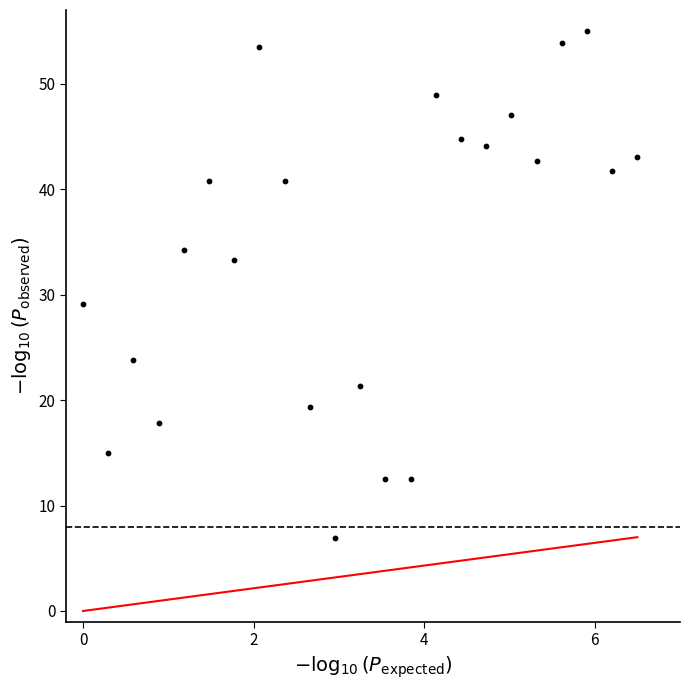

What is the range of Y values (max minus min)?

48.1